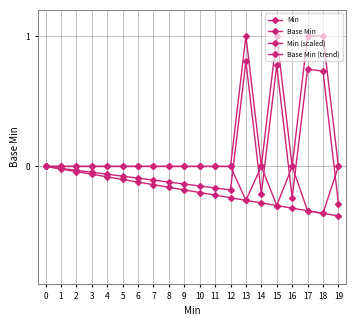

How many series are shown in this chart?

4